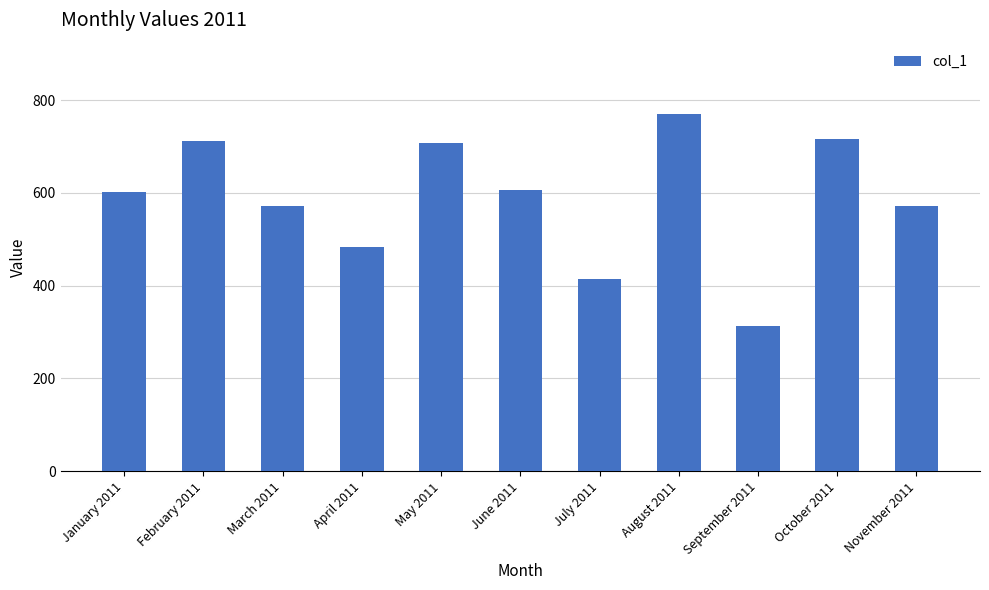

What is the change in value from April 2011 to October 2011?

+233